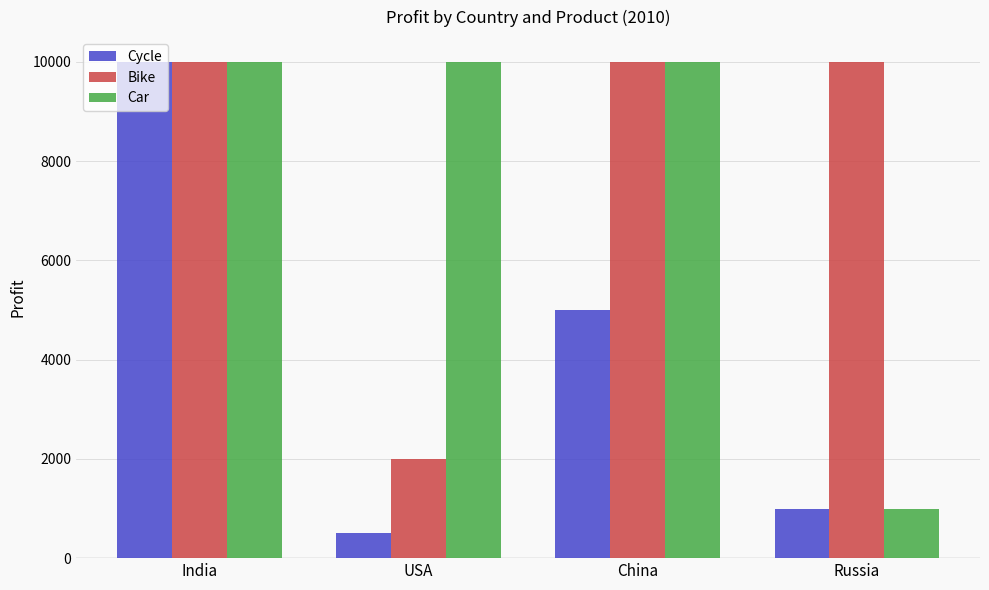

The value of Cycle at USA is 500. True or false?

True